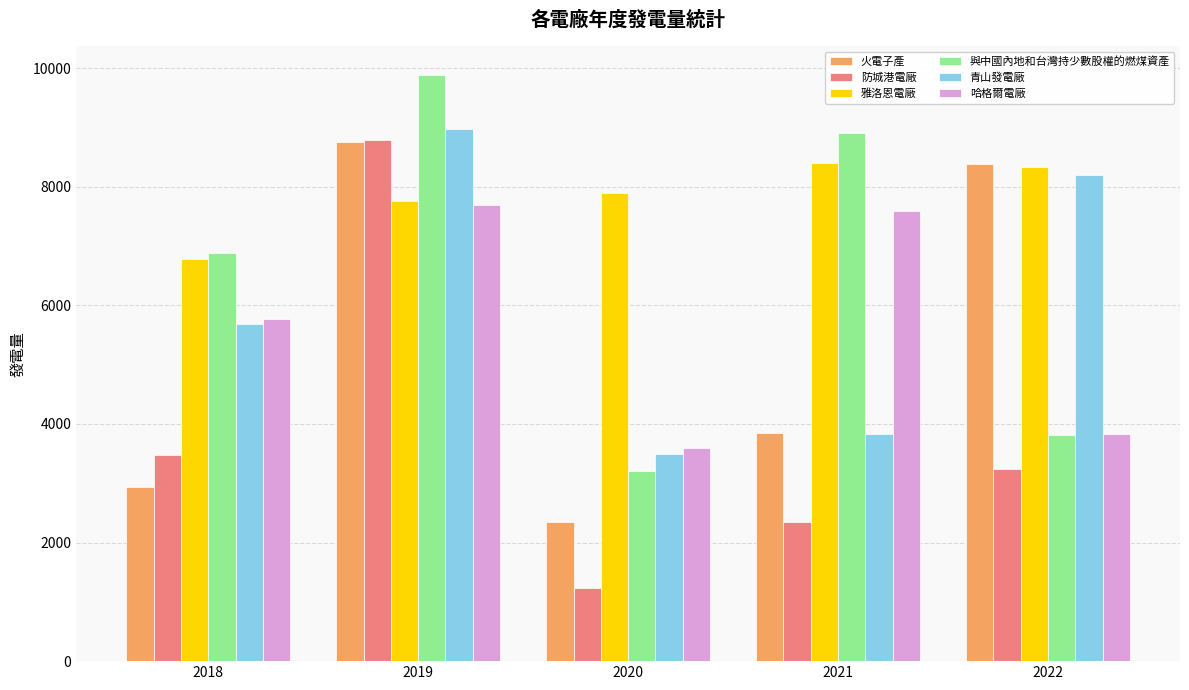

Which series has the largest total across all categories?

雅洛恩電廠